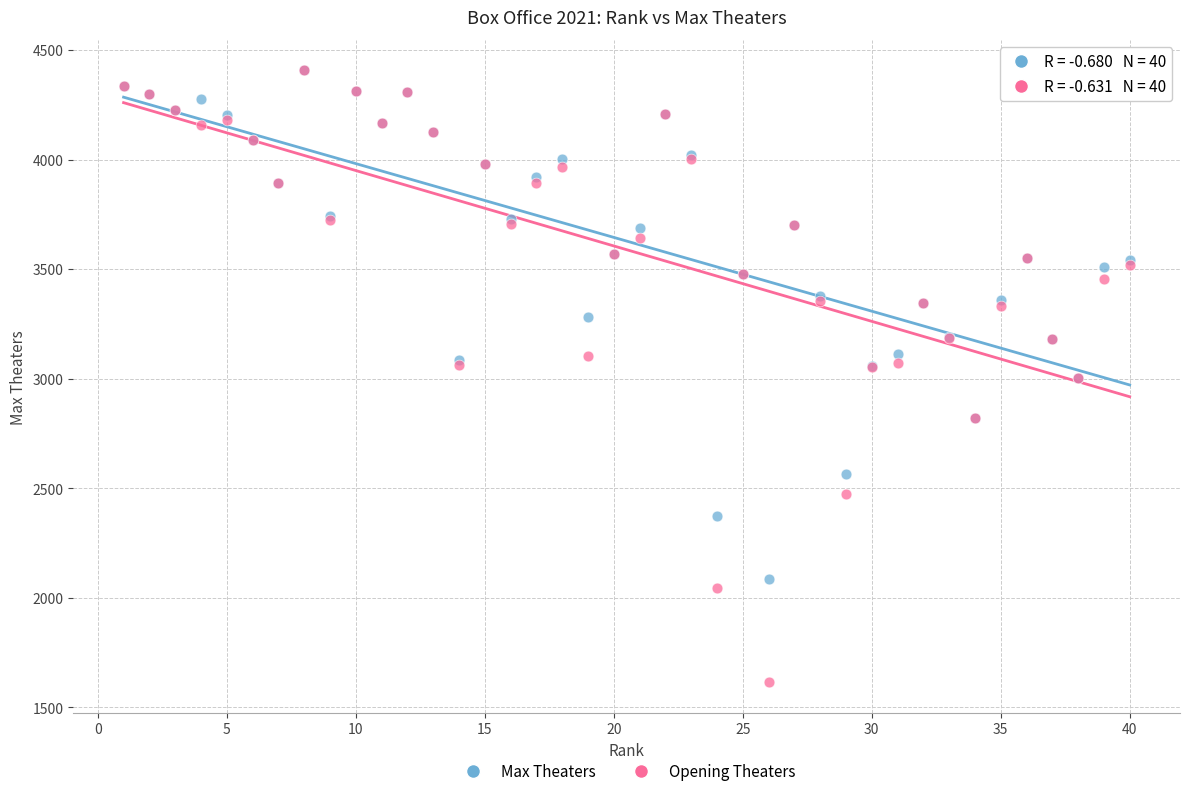

What are all the series names shown in the legend?

Max Theaters, Opening Theaters